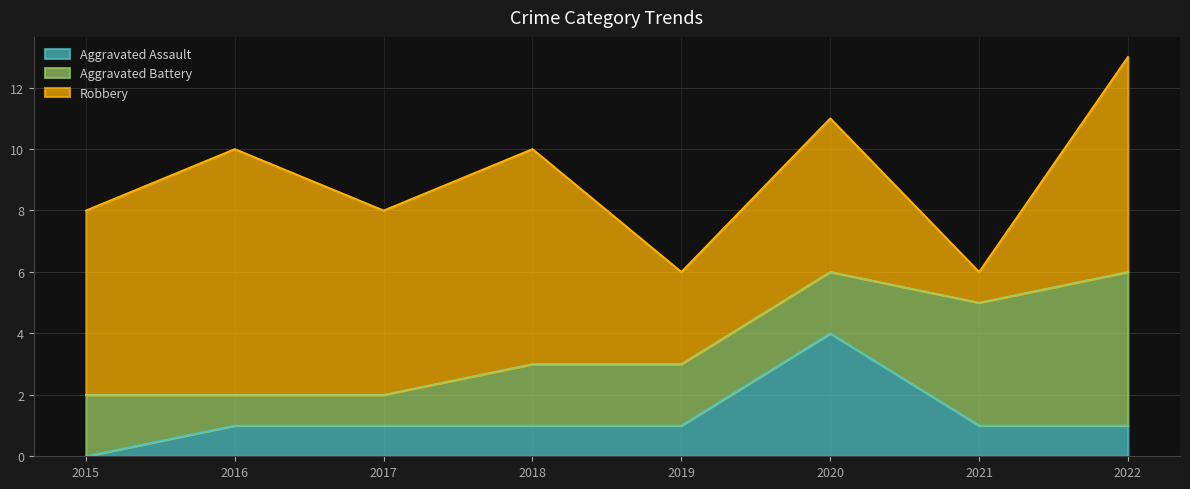

The value of Aggravated Battery at 2021 is 4. True or false?

True